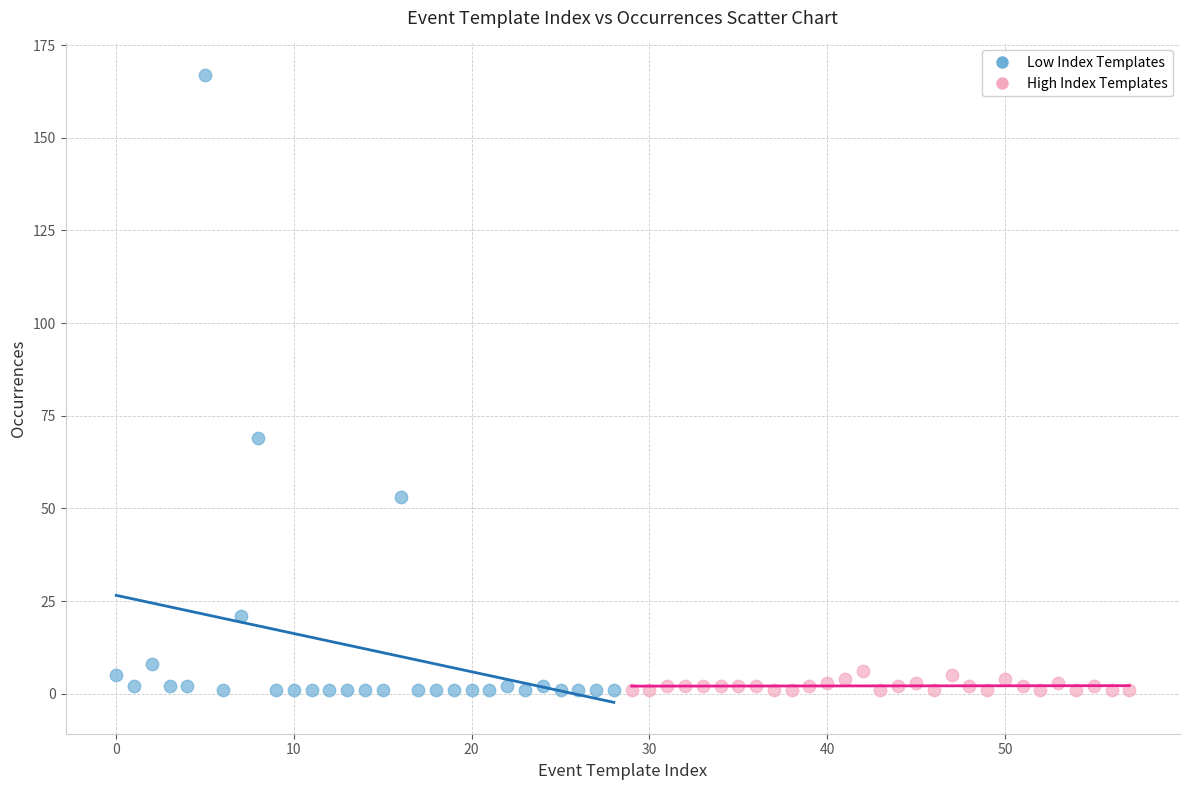

Which series reaches the maximum Y coordinate?

Low Index Templates